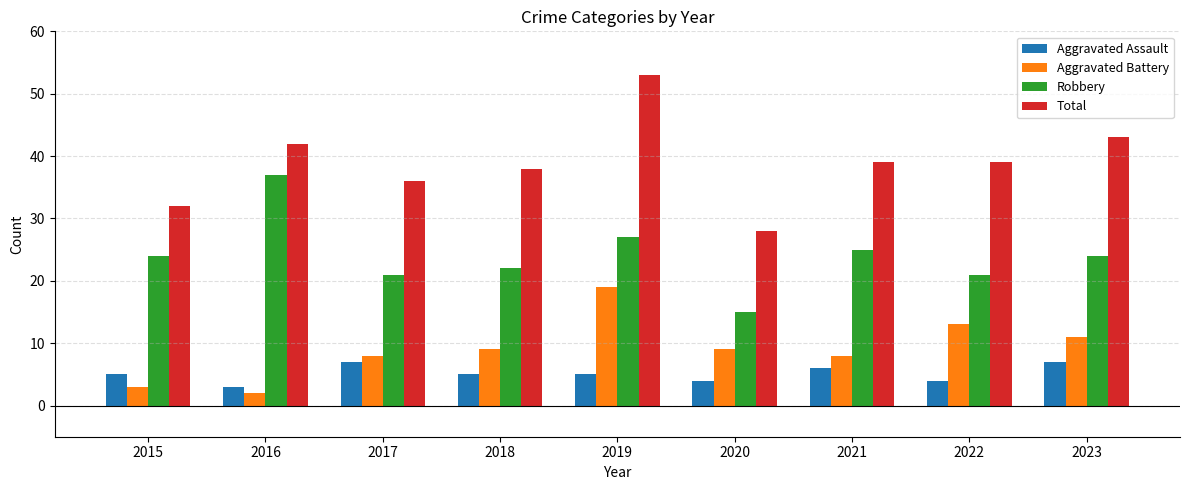

The Robbery series shows 24 at 2020. True or false?

False